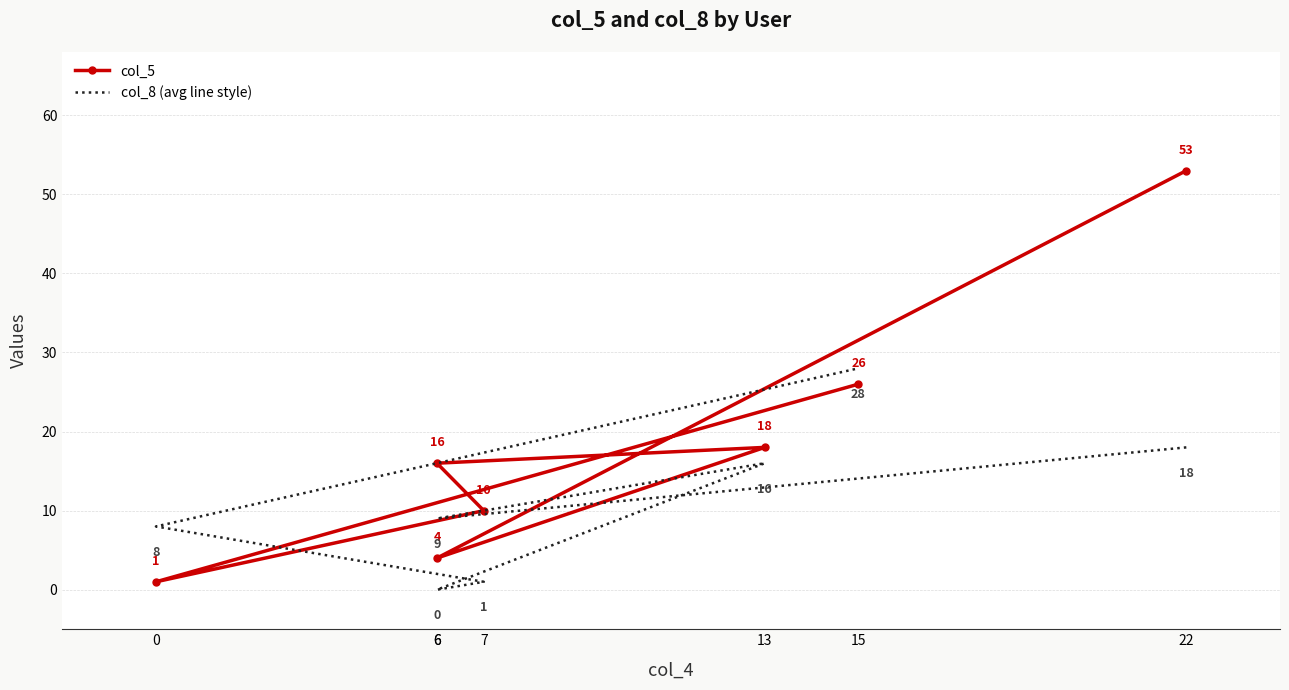

Is the value of col_5 at 15 greater than the value of col_8 (avg line style) at 7?

Yes